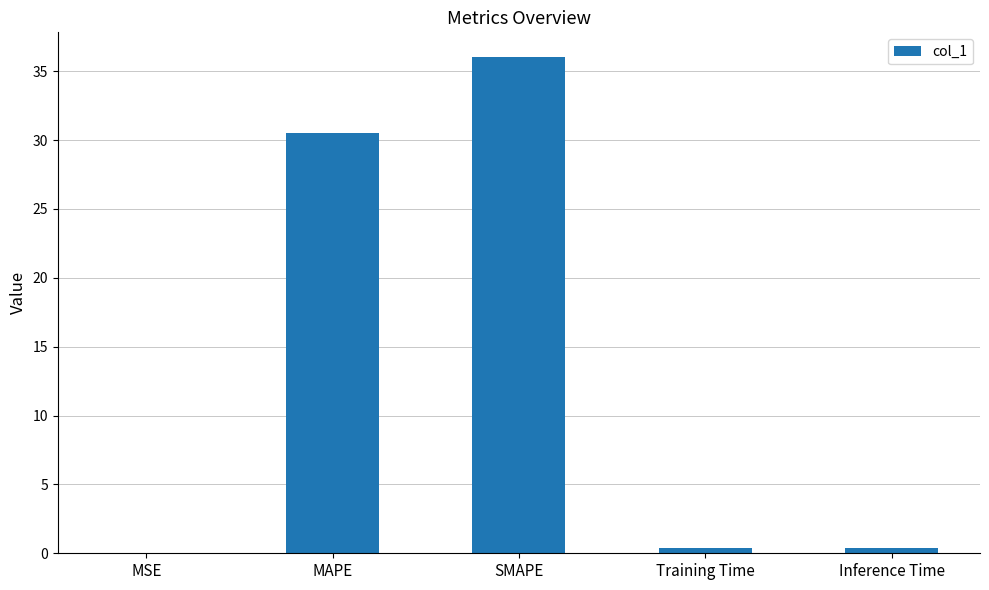

Which category has the highest value across all series?

SMAPE